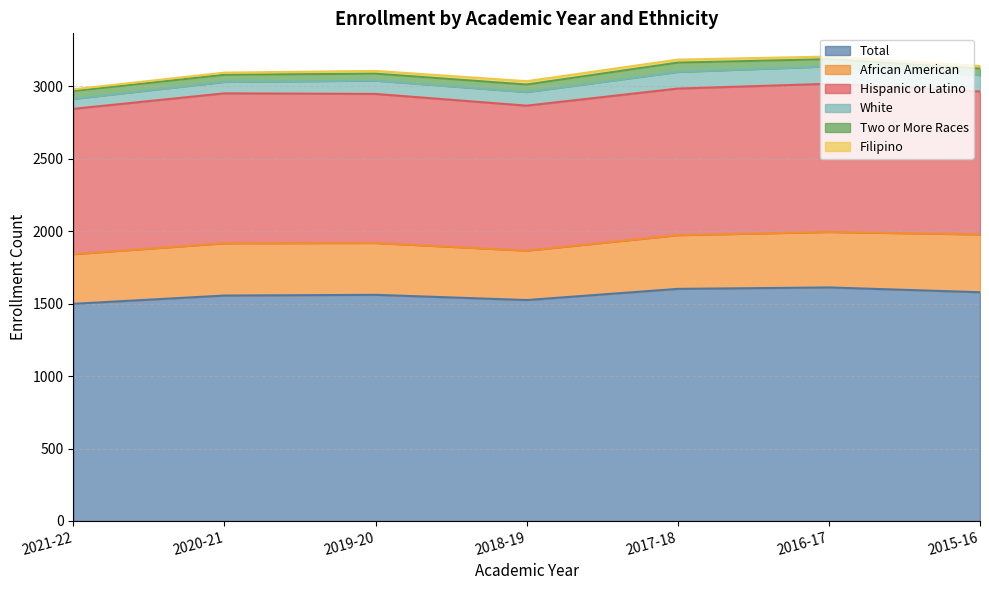

What is the value of the Filipino point at the 1st from the left?

12